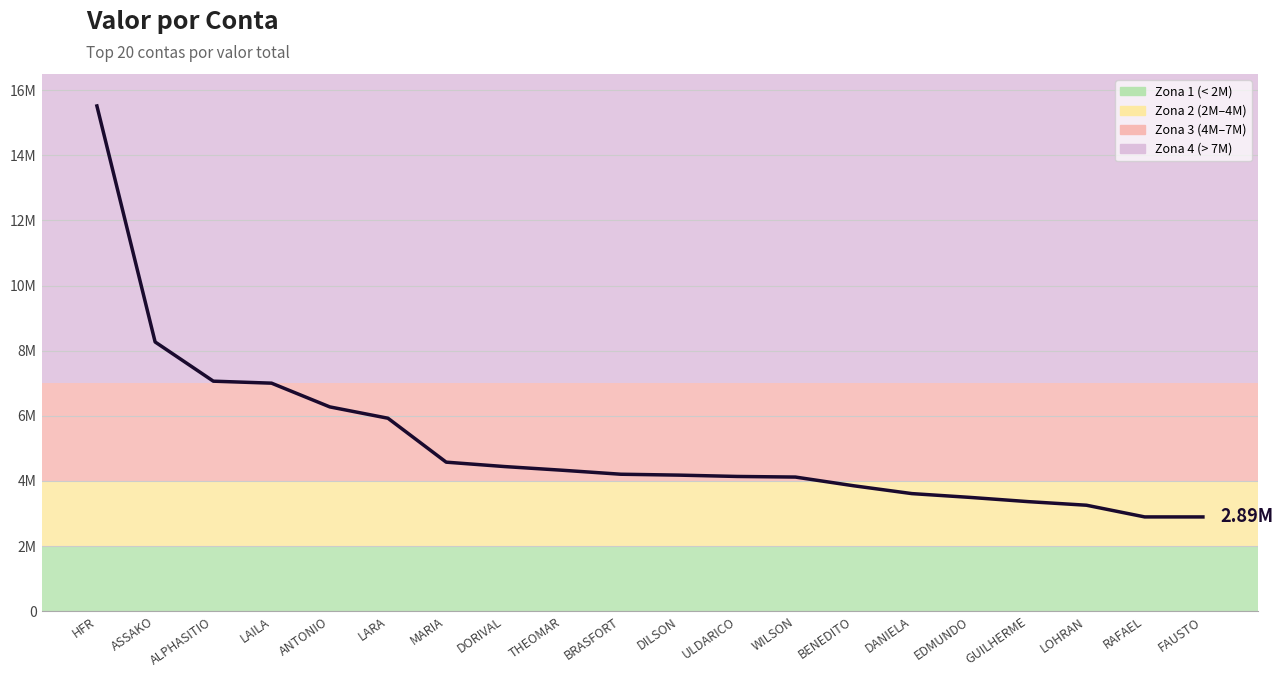

What is the value of the 19th point from the left?

2894067.1